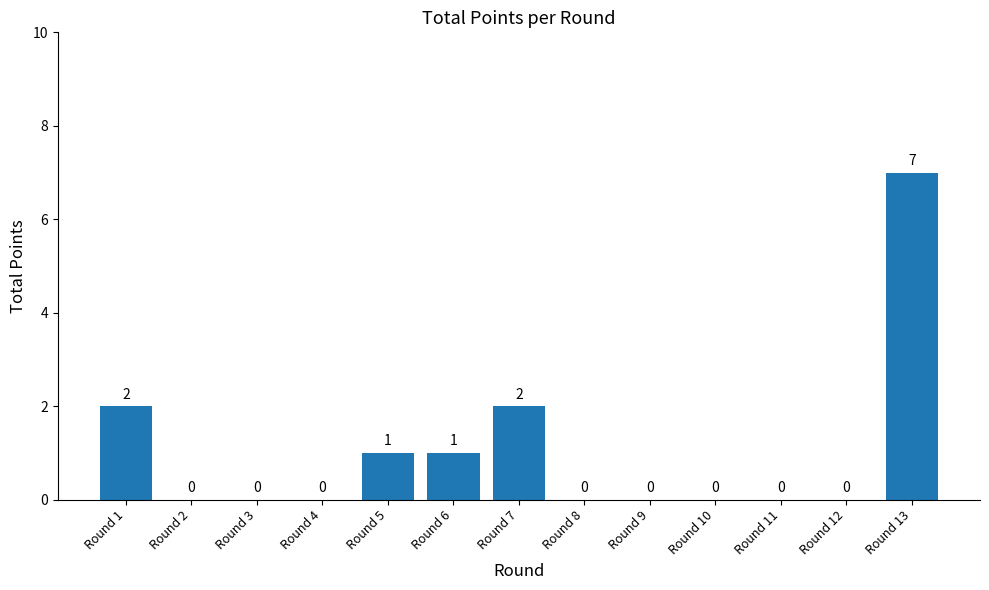

Does the chart contain stacked bars?

No